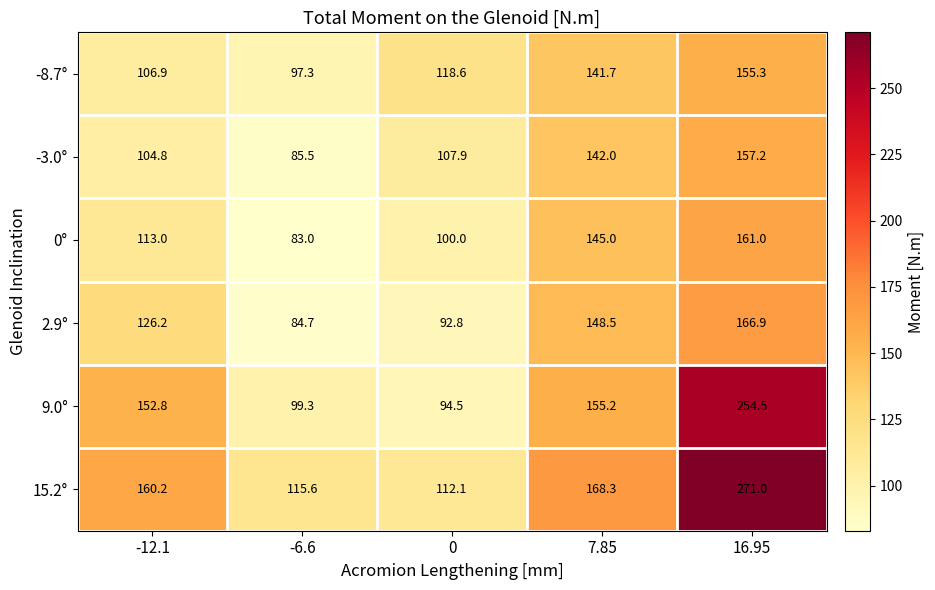

What is the difference between the maximum and minimum values in the 9.0° series?

160.0